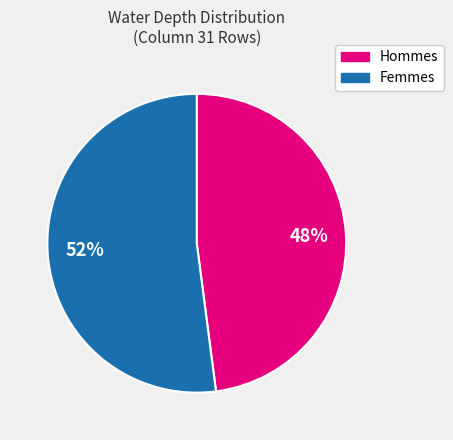

Is there a majority slice in this chart?

Yes